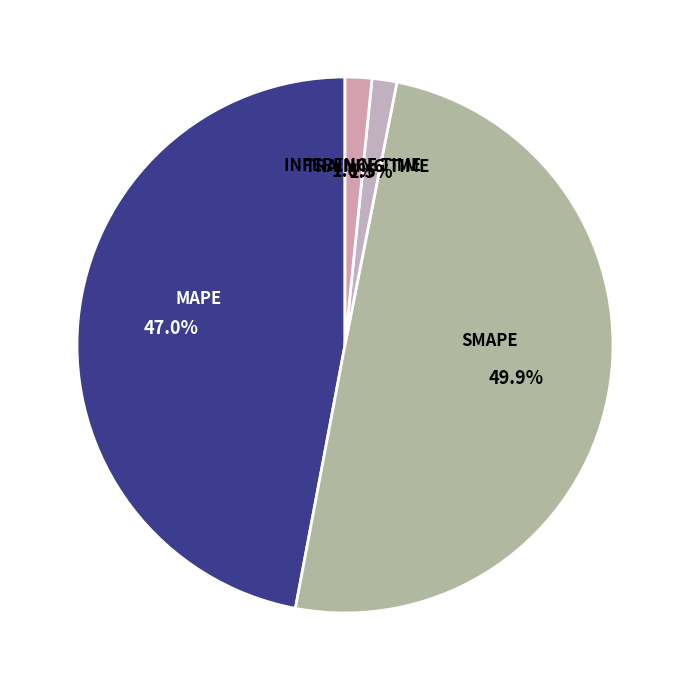

Is there any slice that represents more than half of the pie?

No